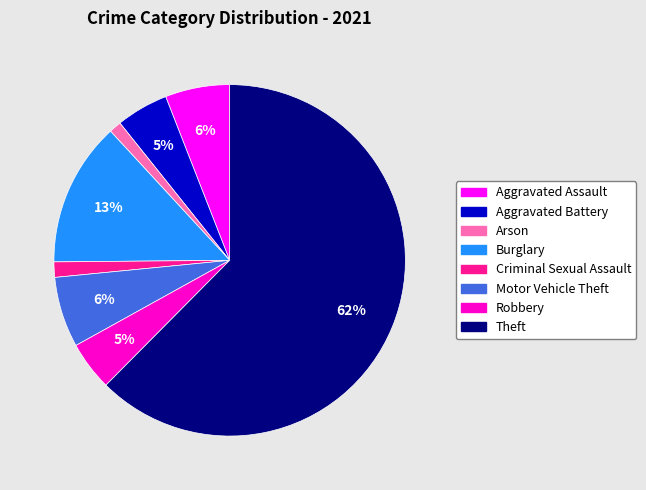

True or false: Robbery accounts for 5% of the total.

True